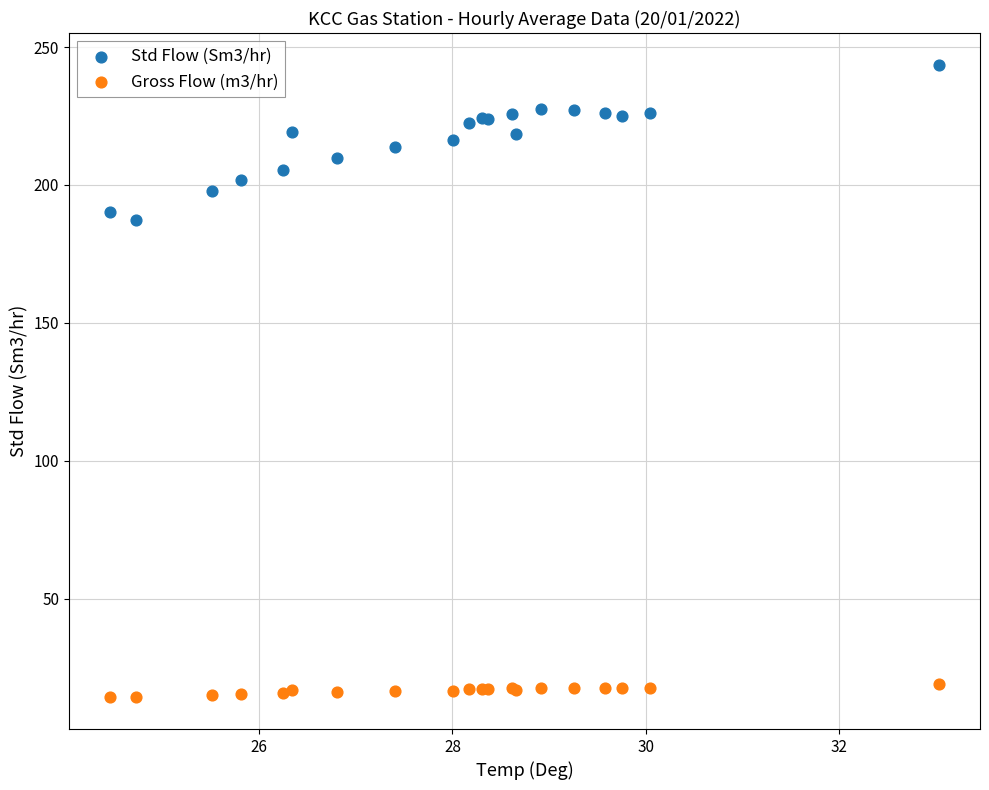

Across all series, what Y value is closest to 128?

187.2